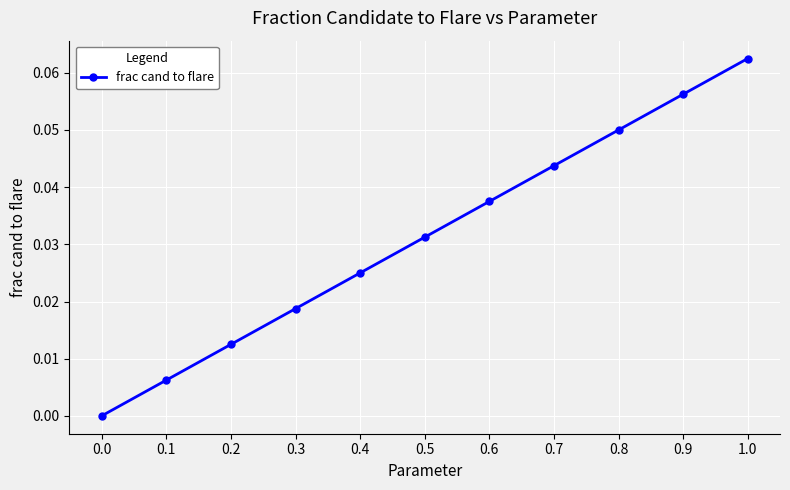

What is the label of the 3rd point from the left?

0.2